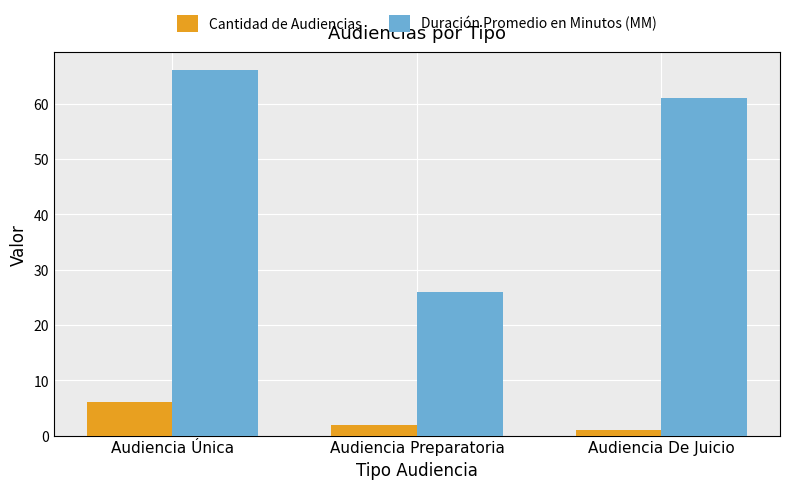

How many groups of bars are there?

3